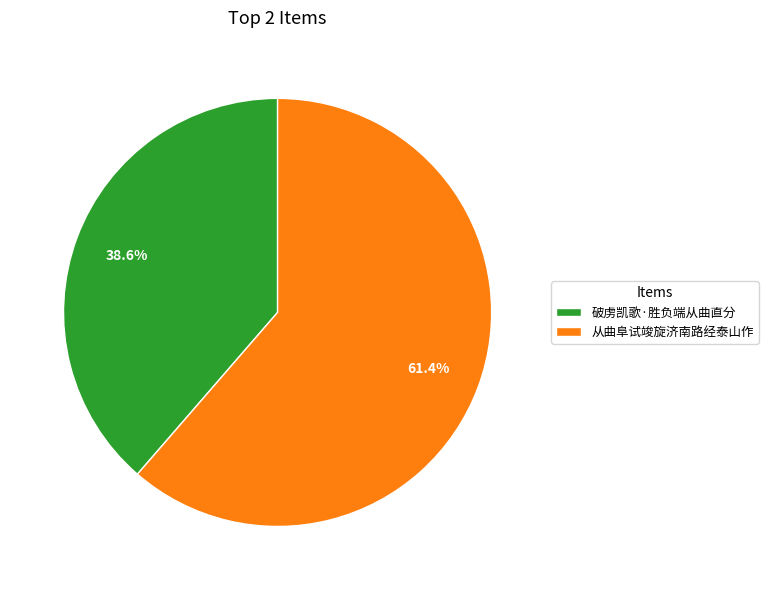

Is it true that 破虏凯歌·胜负端从曲直分 is 39% of the pie?

True